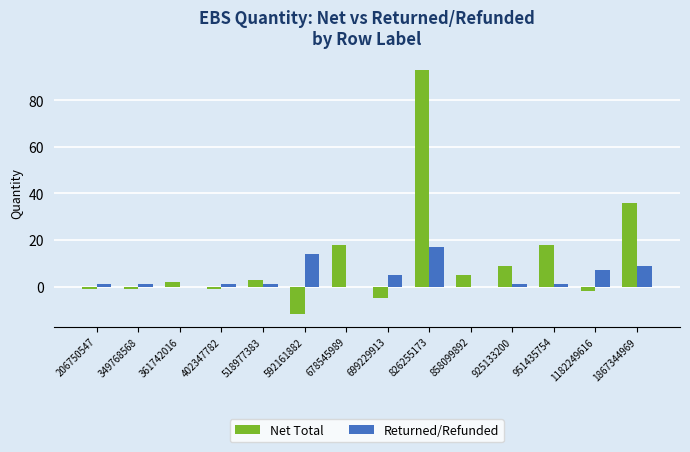

Reading right to left, transcribe all the data shown in this chart.

Net Total: 36	-2	18	9	5	93	-5	18	-12	3	-1	2	-1	-1
Returned/Refunded: 9	7	1	1	0	17	5	0	14	1	1	0	1	1